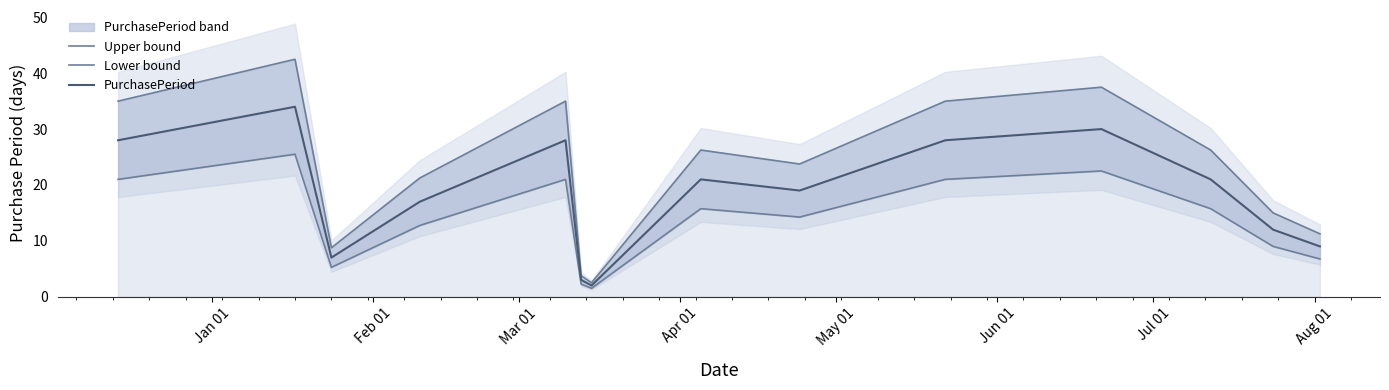

Which series has the widest spread of values?

Upper bound